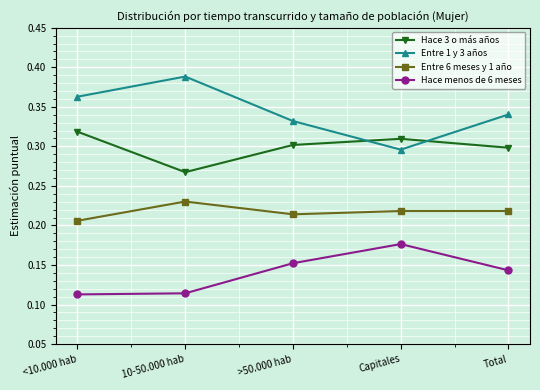

Which series has the largest total across all categories?

Entre 1 y 3 años